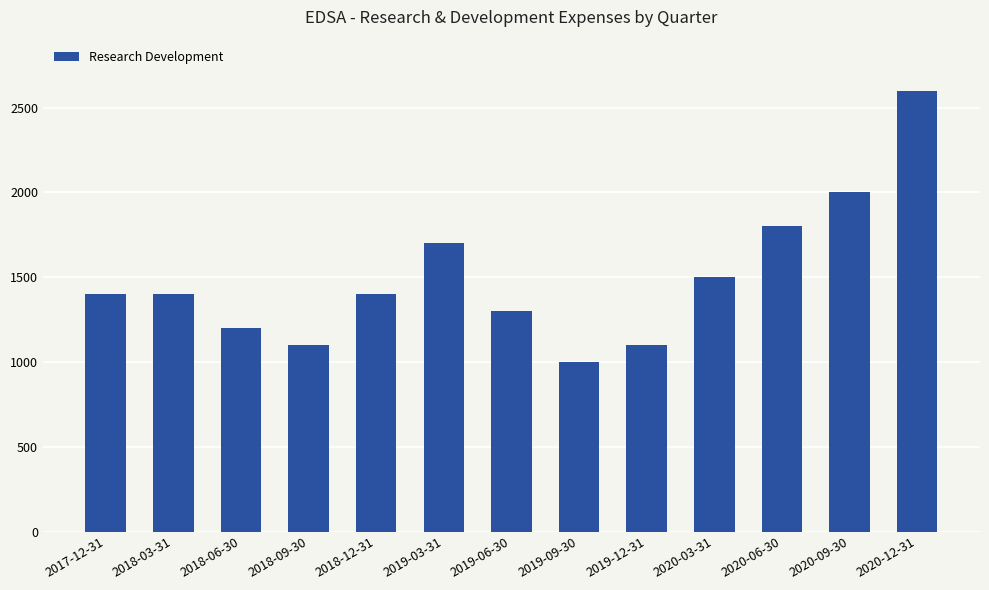

Is it true that the value at 2019-06-30 is 296?

False